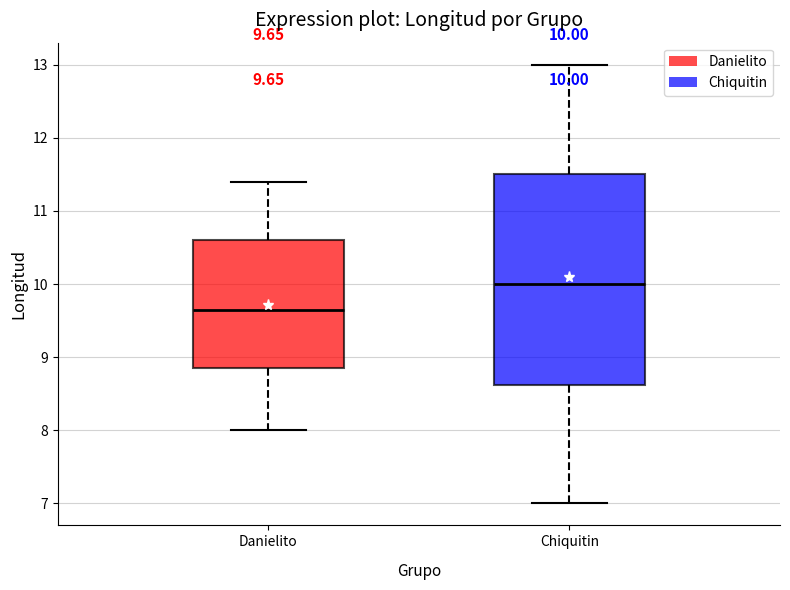

Comparing the boxes themselves (not the whiskers), which one is the tallest?

Chiquitin